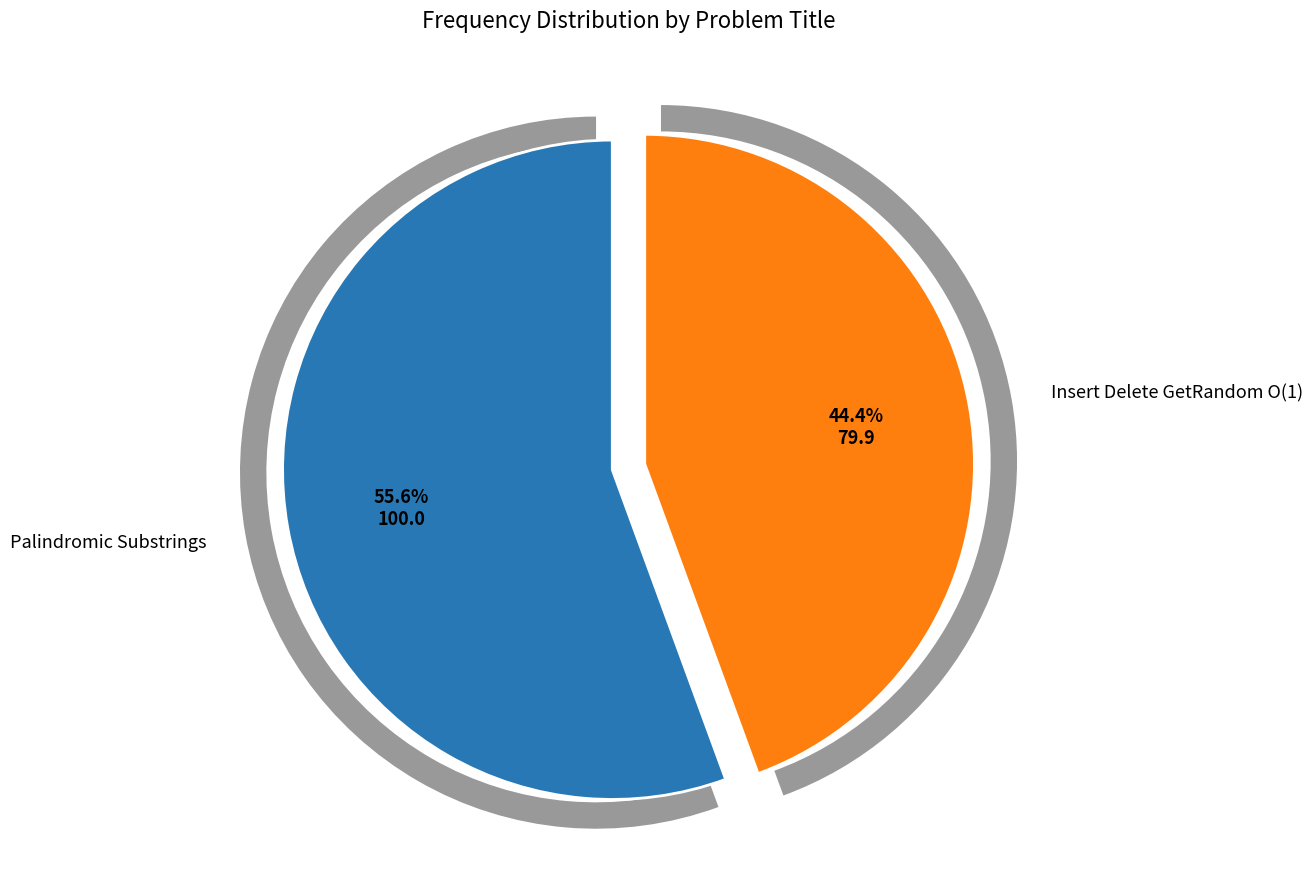

True or false: Palindromic Substrings accounts for 56% of the total.

True